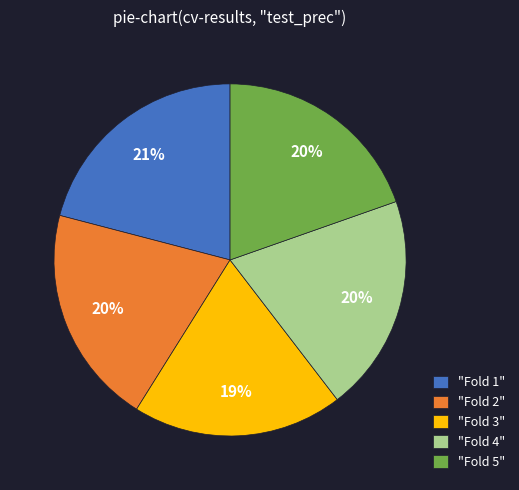

How many segments does this pie chart have?

5